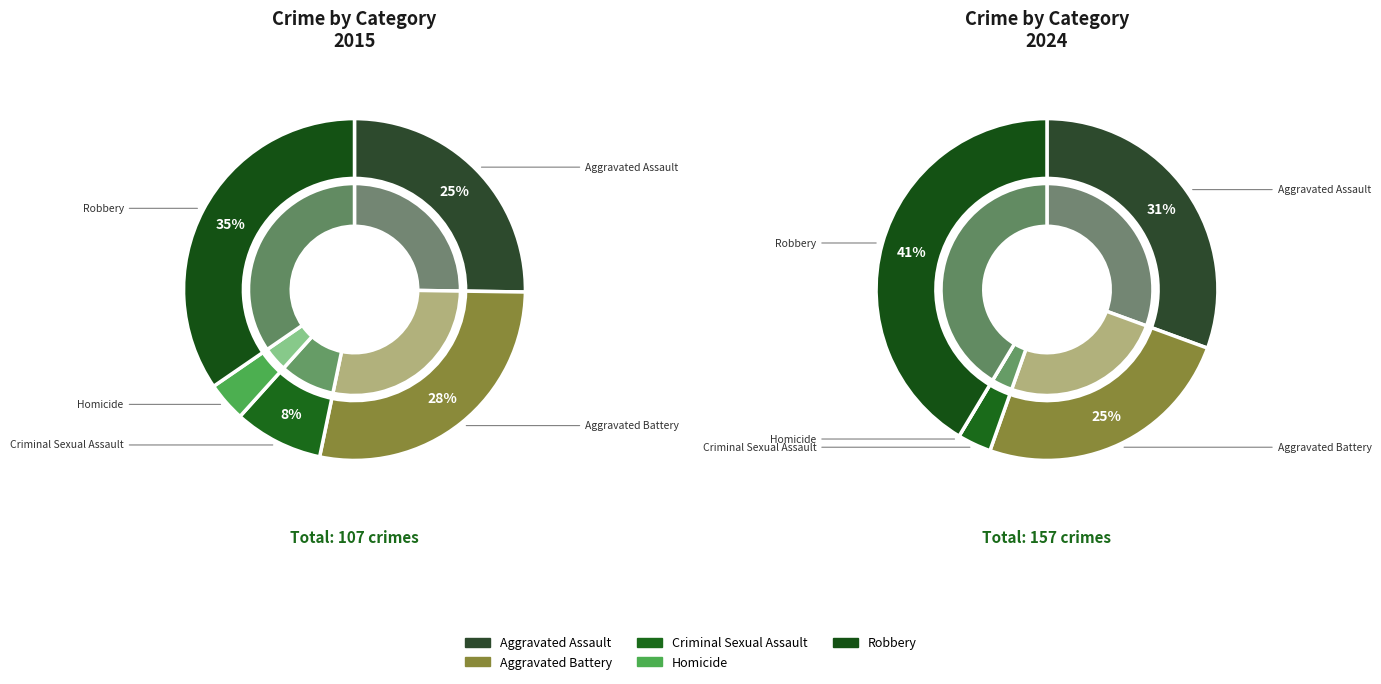

Is it true that Homicide is 16% of the pie?

False